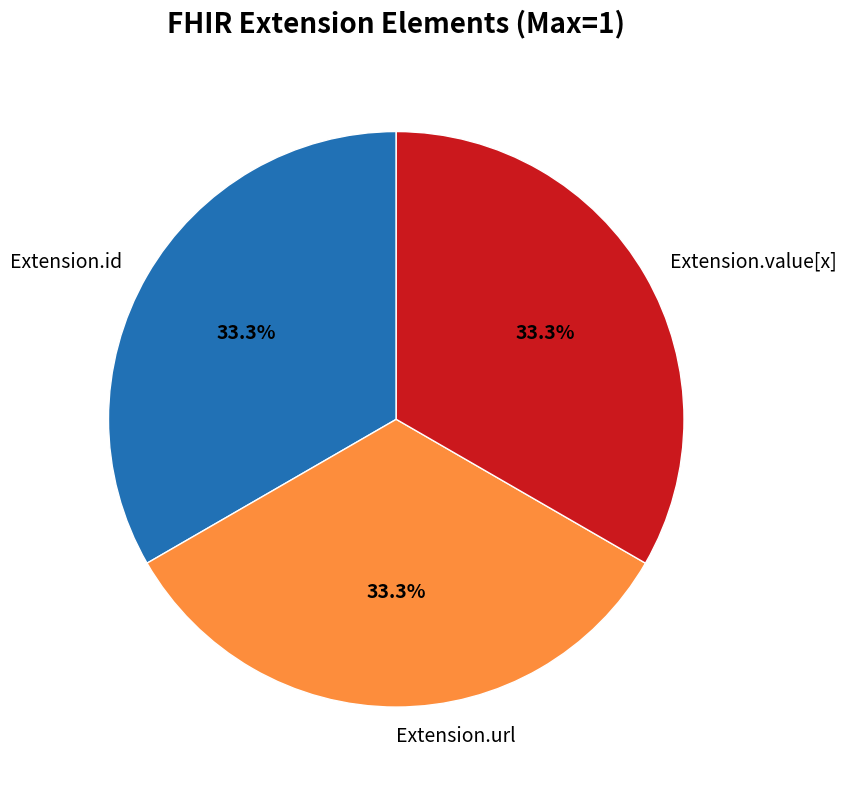

Approximately how many times larger is the value at Extension.url compared to Extension.value[x]?

1.0